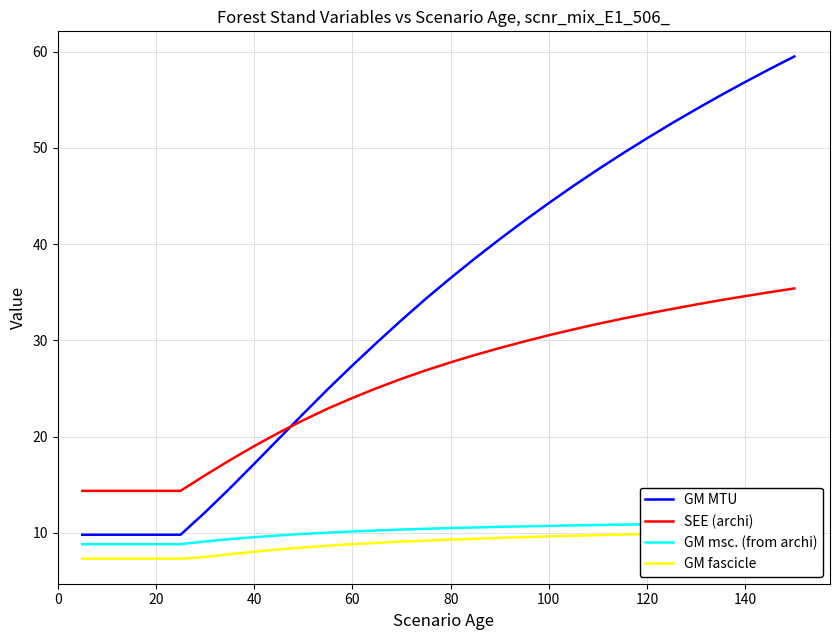

True or false: GM MTU has more than 1 interior local peaks.

False